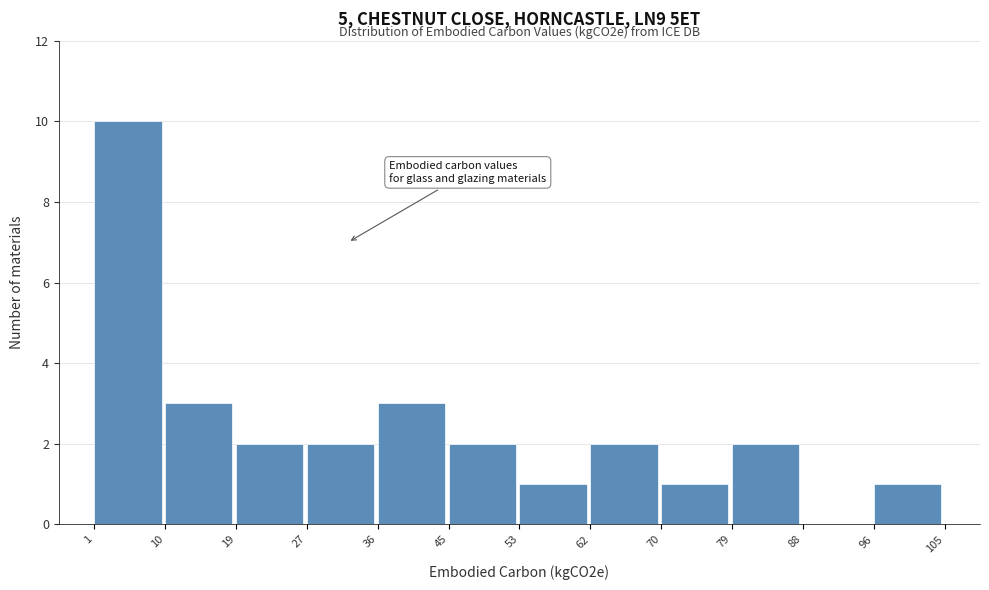

Over which range of the x-axis is the bar tallest?

1 to 10